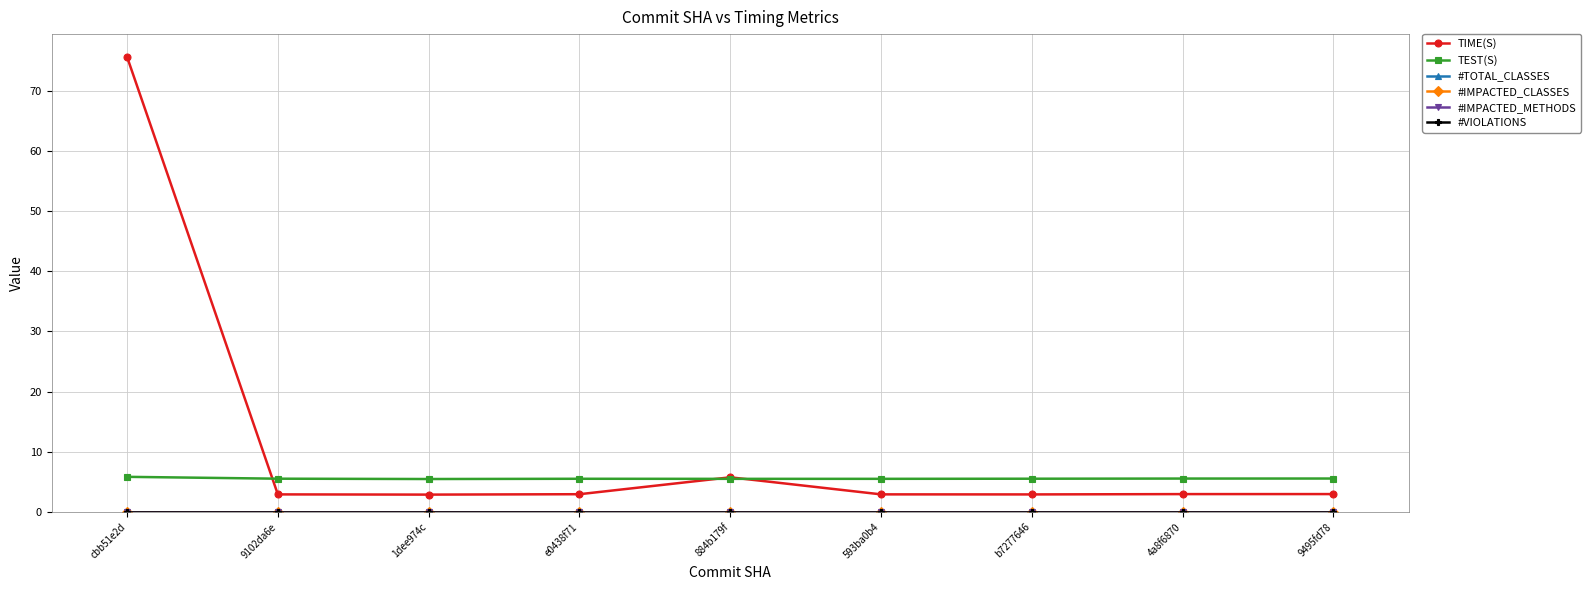

Reading left to right, extract all data points from this chart.

TIME(S): cbb51e2d=75.6	9102da6e=2.9	1dee974c=2.9	e0438f71=3.0	884b179f=5.8	593ba0b4=2.9	b7277646=2.9	4a8f6870=3.0	9495fd78=3.0
TEST(S): cbb51e2d=5.8	9102da6e=5.5	1dee974c=5.5	e0438f71=5.5	884b179f=5.5	593ba0b4=5.5	b7277646=5.5	4a8f6870=5.6	9495fd78=5.6
#TOTAL_CLASSES: cbb51e2d=0.0	9102da6e=0.0	1dee974c=0.0	e0438f71=0.0	884b179f=0.0	593ba0b4=0.0	b7277646=0.0	4a8f6870=0.0	9495fd78=0.0
#IMPACTED_CLASSES: cbb51e2d=0.0	9102da6e=0.0	1dee974c=0.0	e0438f71=0.0	884b179f=0.0	593ba0b4=0.0	b7277646=0.0	4a8f6870=0.0	9495fd78=0.0
#IMPACTED_METHODS: cbb51e2d=0.0	9102da6e=0.0	1dee974c=0.0	e0438f71=0.0	884b179f=0.0	593ba0b4=0.0	b7277646=0.0	4a8f6870=0.0	9495fd78=0.0
#VIOLATIONS: cbb51e2d=0.0	9102da6e=0.0	1dee974c=0.0	e0438f71=0.0	884b179f=0.0	593ba0b4=0.0	b7277646=0.0	4a8f6870=0.0	9495fd78=0.0